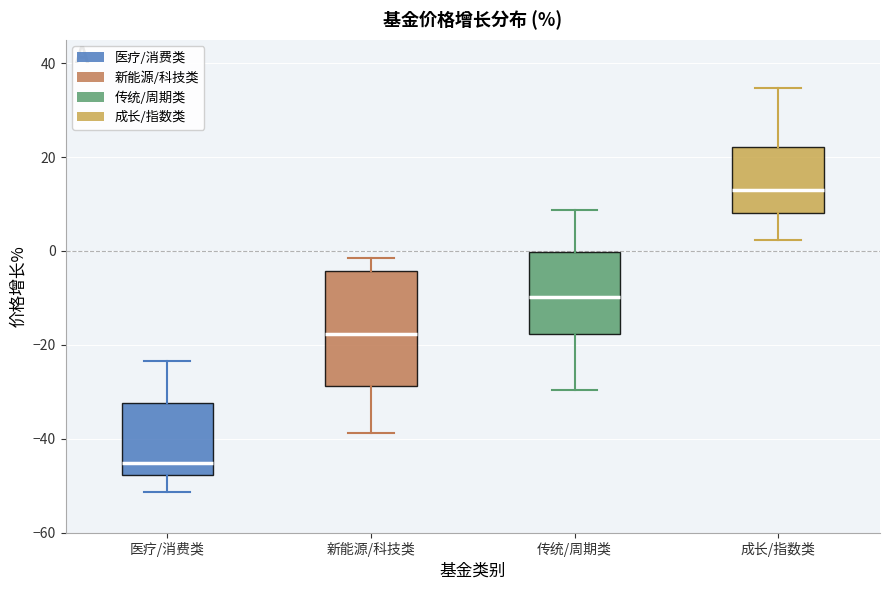

Where is the lower edge of the box for 医疗/消费类 on the y-axis? The values are not printed on the chart, so give them approximately, as read against the axis.

-48